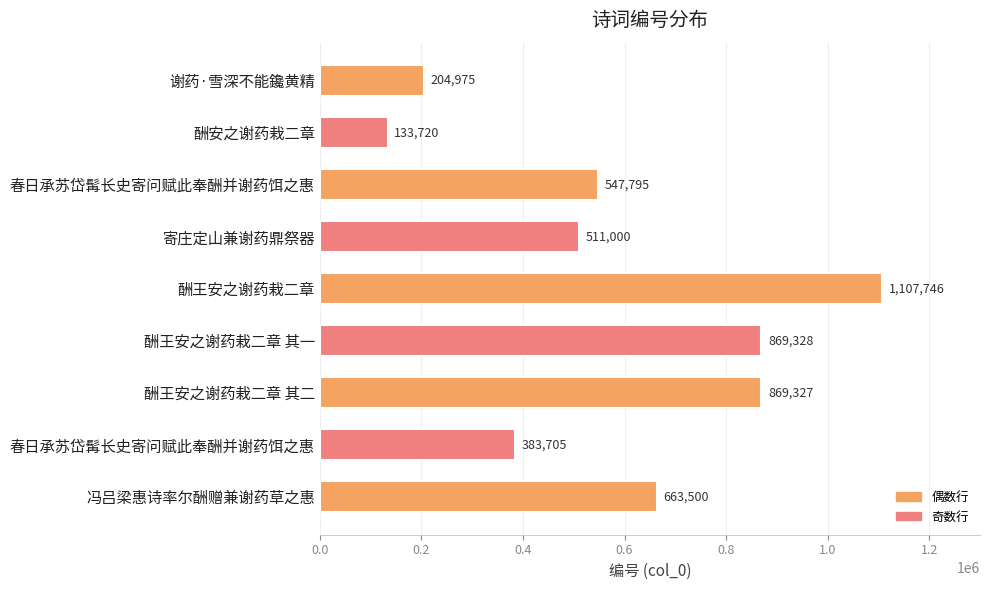

How many bars are there in total?

9